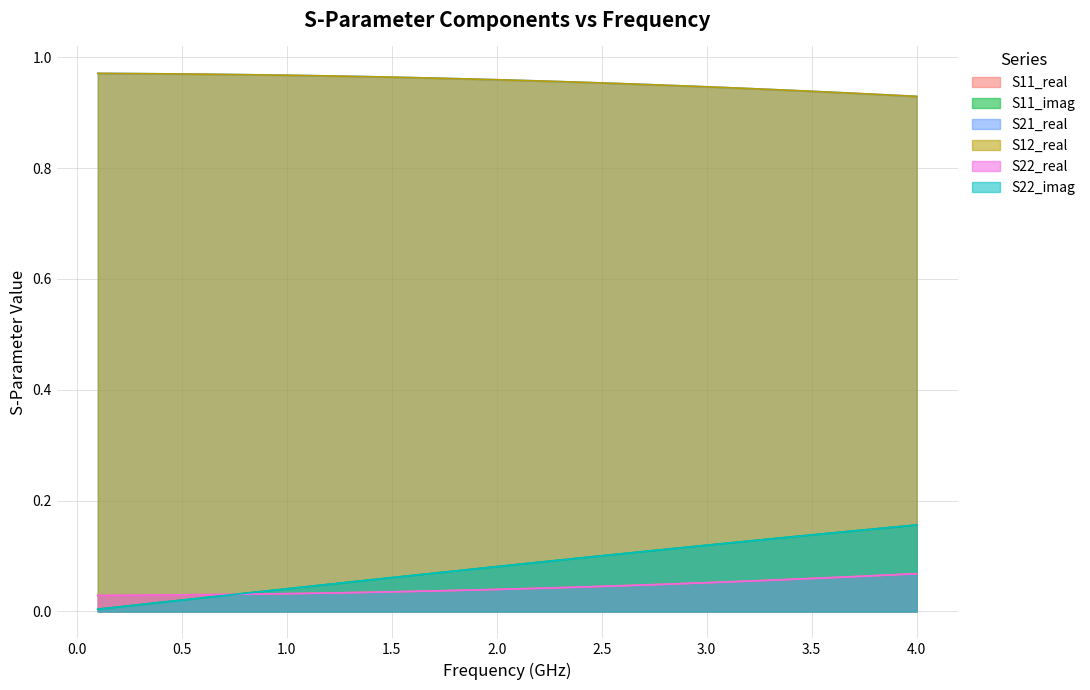

Does the chart display data point markers on the line(s)?

No